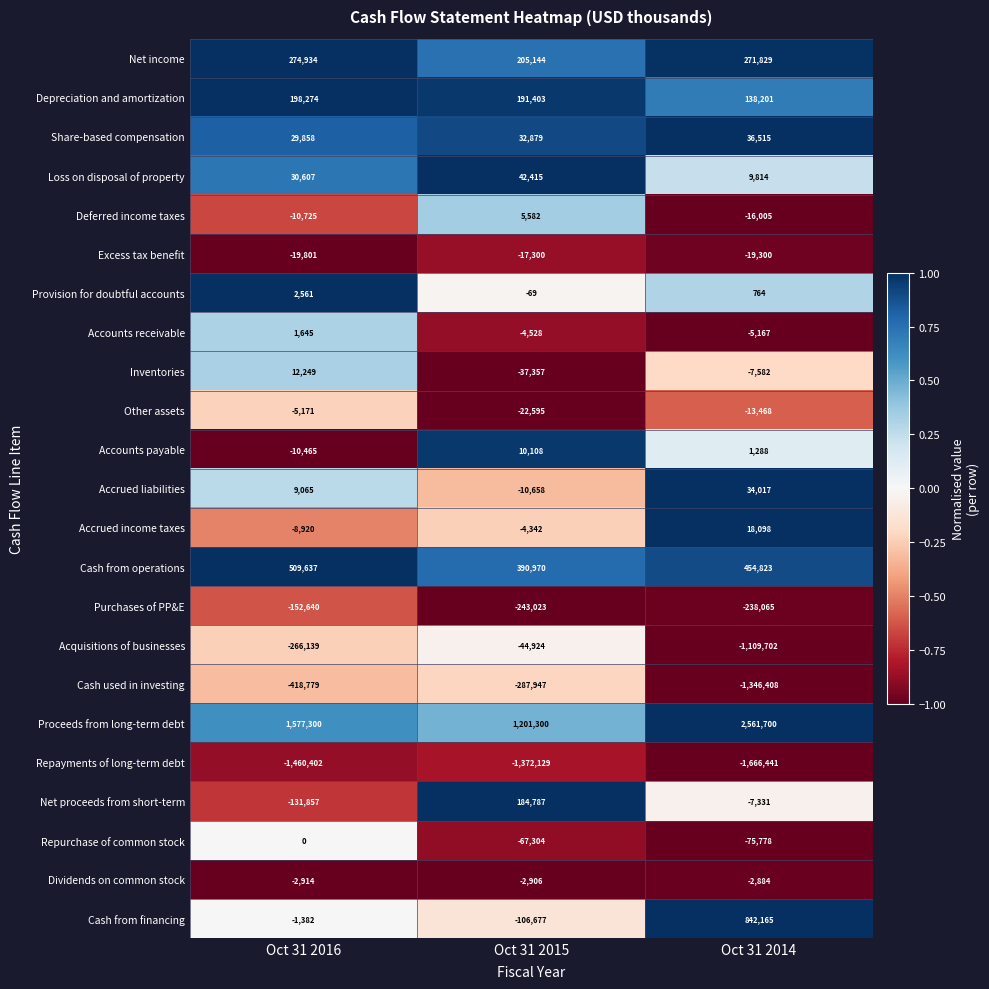

At which category is the sum across all series the highest?

Oct 31 2016